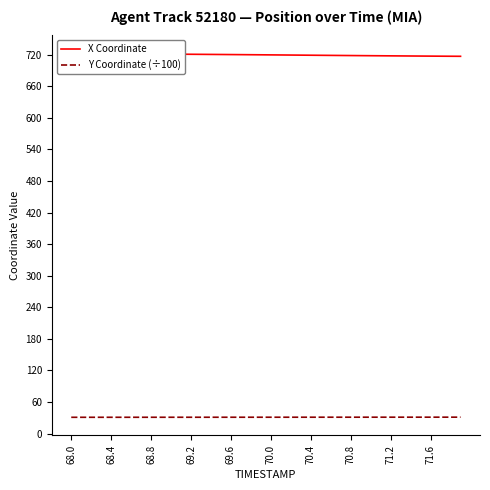

What is the value of the Y Coordinate (÷100) point at the 39th from the left?

31.2